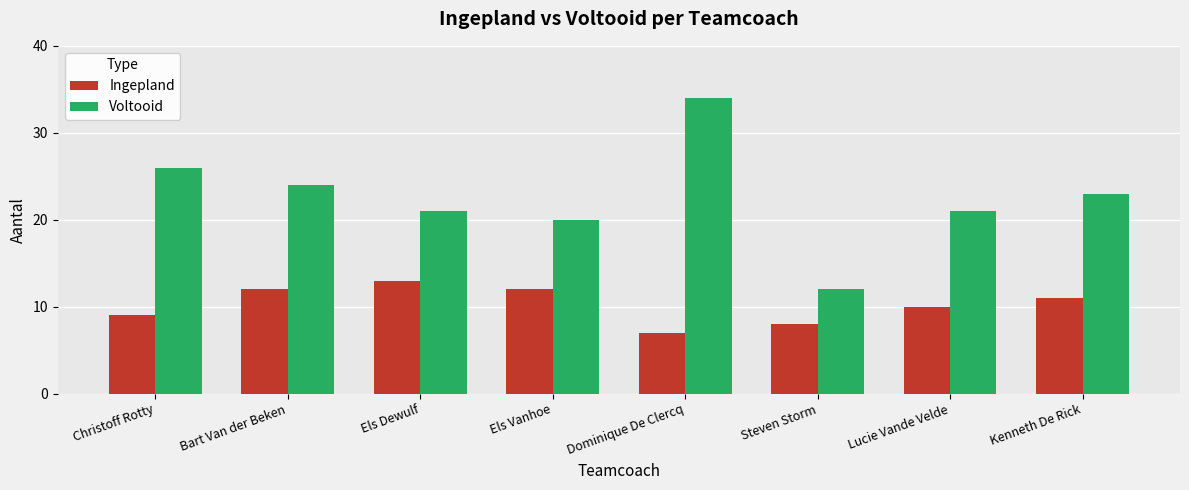

How many groups of bars are there?

8